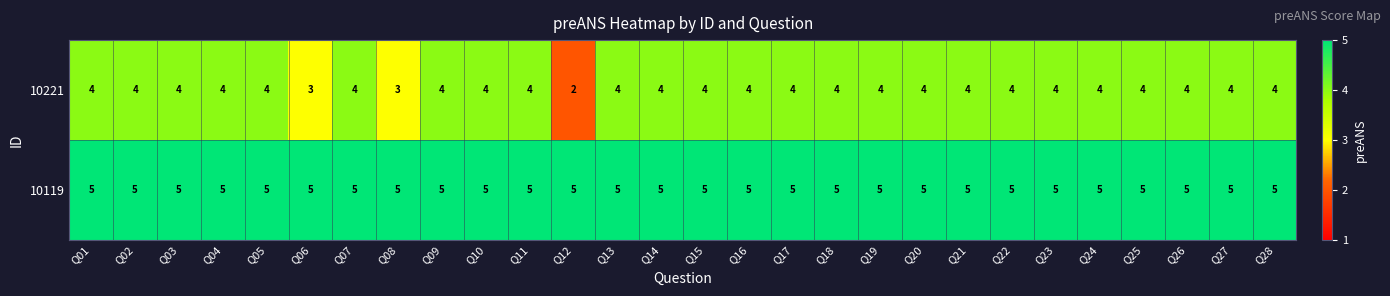

Which category has the lowest value across all series?

Q12